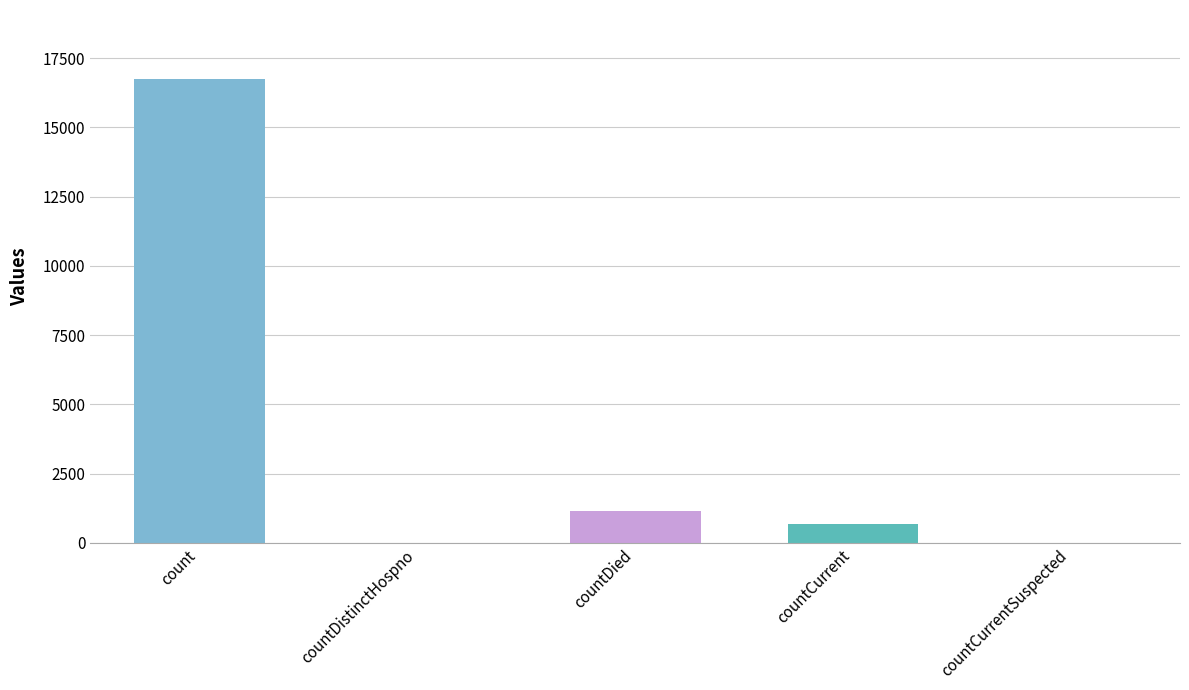

True or false: the data shows -7051 at countDistinctHospno.

False